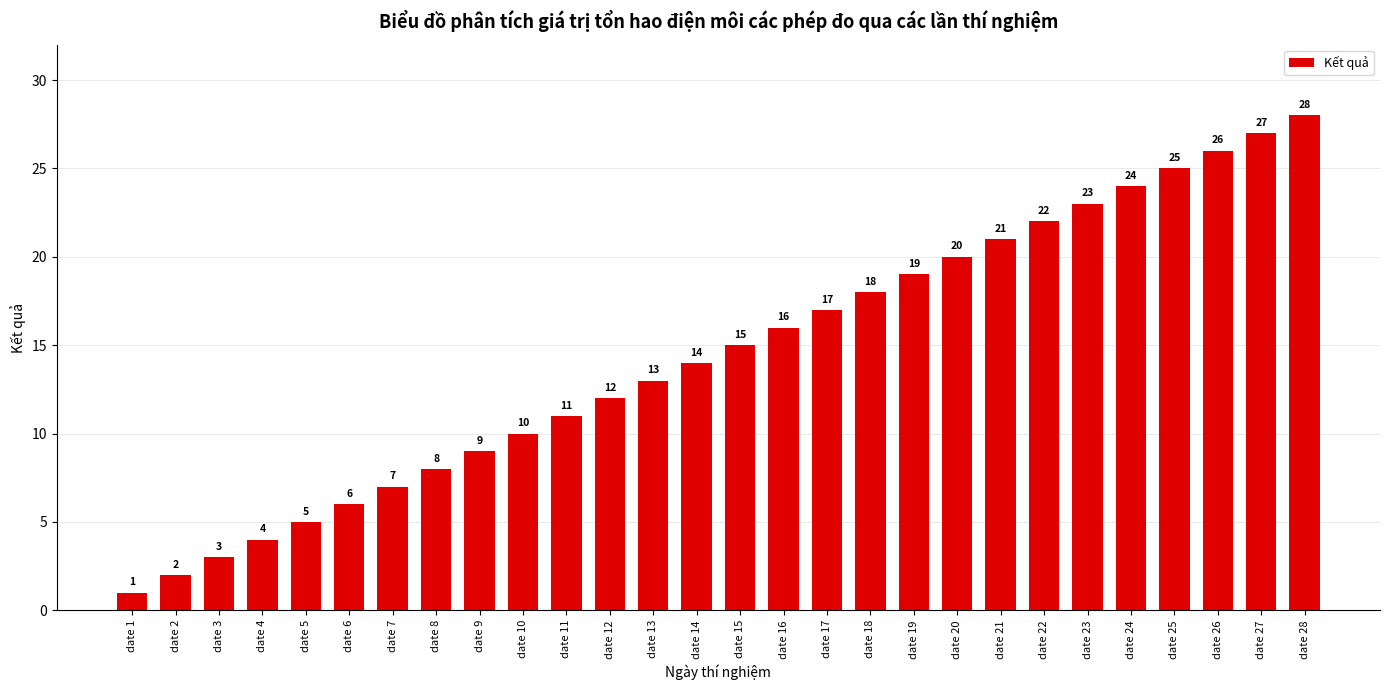

List the labels in order of value, smallest first.

date 1, date 2, date 3, date 4, date 5, date 6, date 7, date 8, date 9, date 10, date 11, date 12, date 13, date 14, date 15, date 16, date 17, date 18, date 19, date 20, date 21, date 22, date 23, date 24, date 25, date 26, date 27, date 28